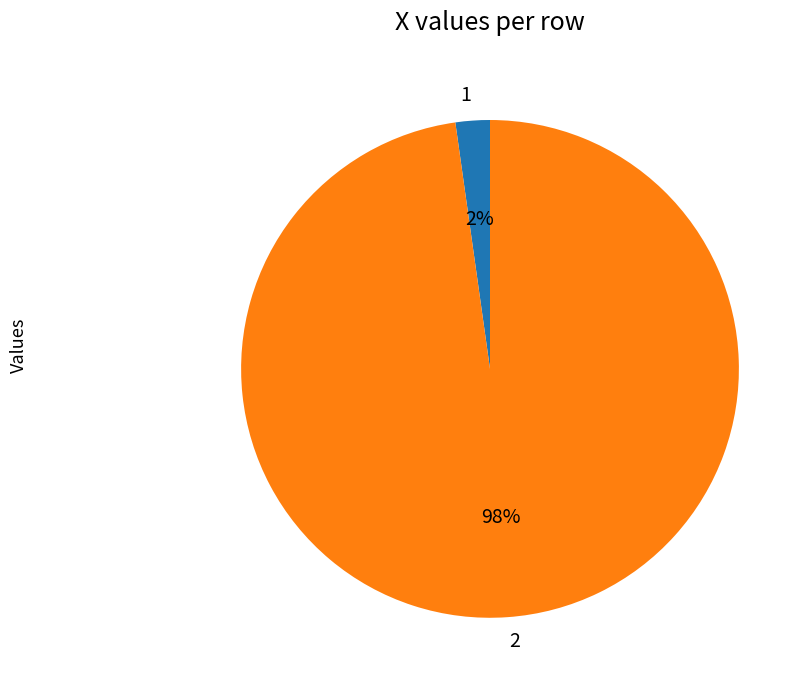

Do 1 and 2 together represent more than half of the pie?

Yes